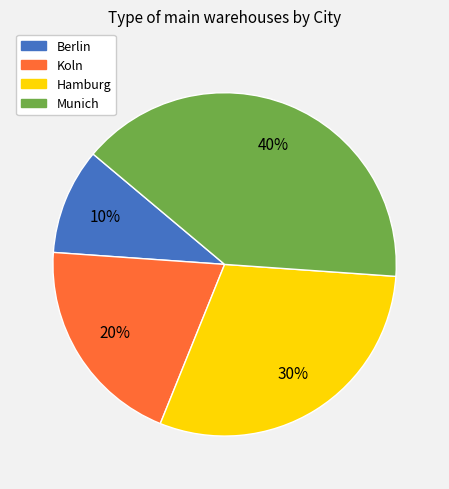

Is it true that Koln is 20% of the pie?

True